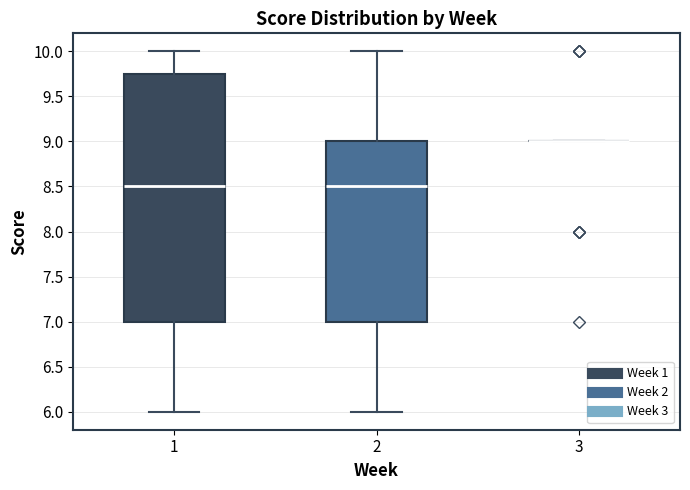

Reading left to right, read every box against the y-axis: the position of its median line, the range the box covers, and the ends of its whiskers. The values are not printed on the chart, so give them approximately, as read against the axis.

1: median 8.50, box 7.00 to 9.75, whiskers 6.00 to 10.00
2: median 8.50, box 7.00 to 9.00, whiskers 6.00 to 10.00
3: box collapsed to a line at 9.00, whiskers 9.00 to 9.00